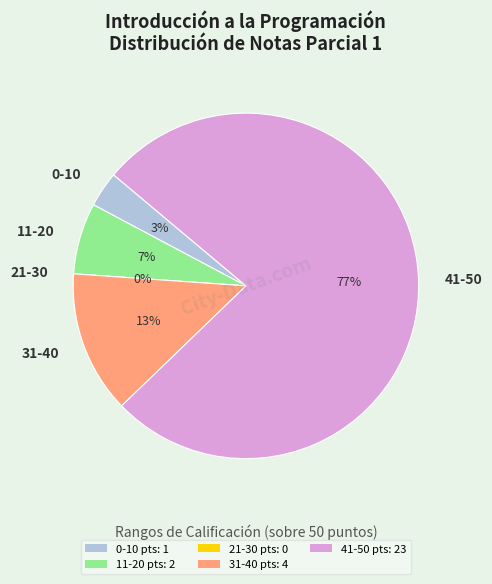

The  slice represents 16% of the pie. True or false?

False